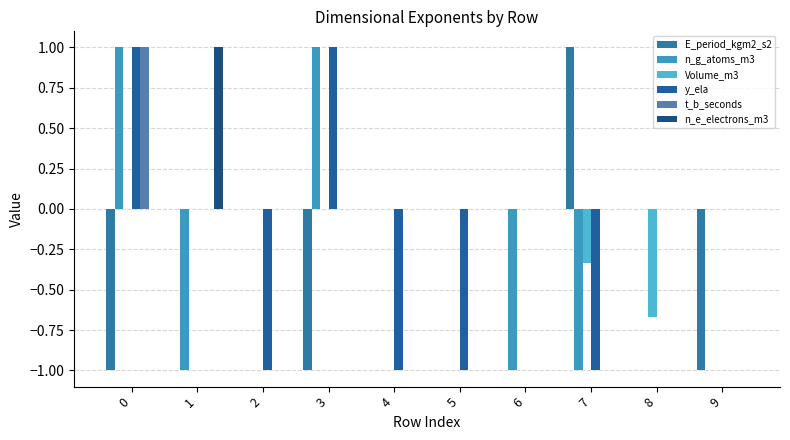

At which label is t_b_seconds closest to 0?

1